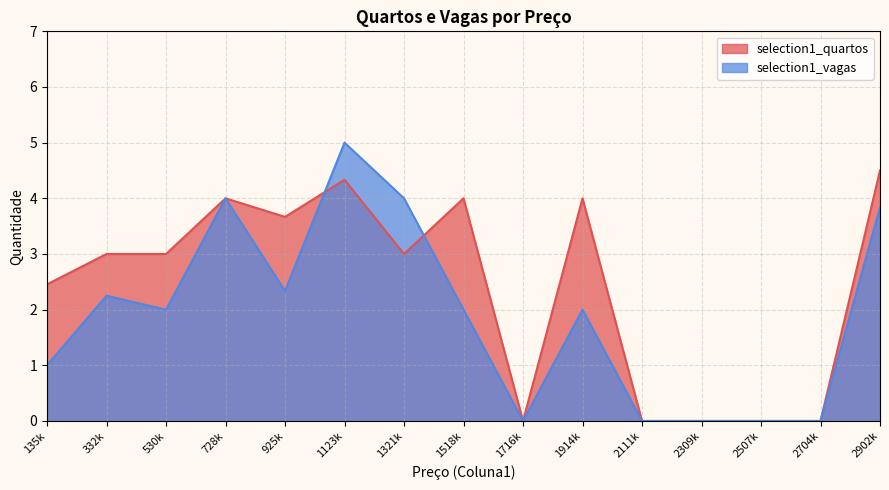

What is the maximum value for selection1_quartos?

4.5